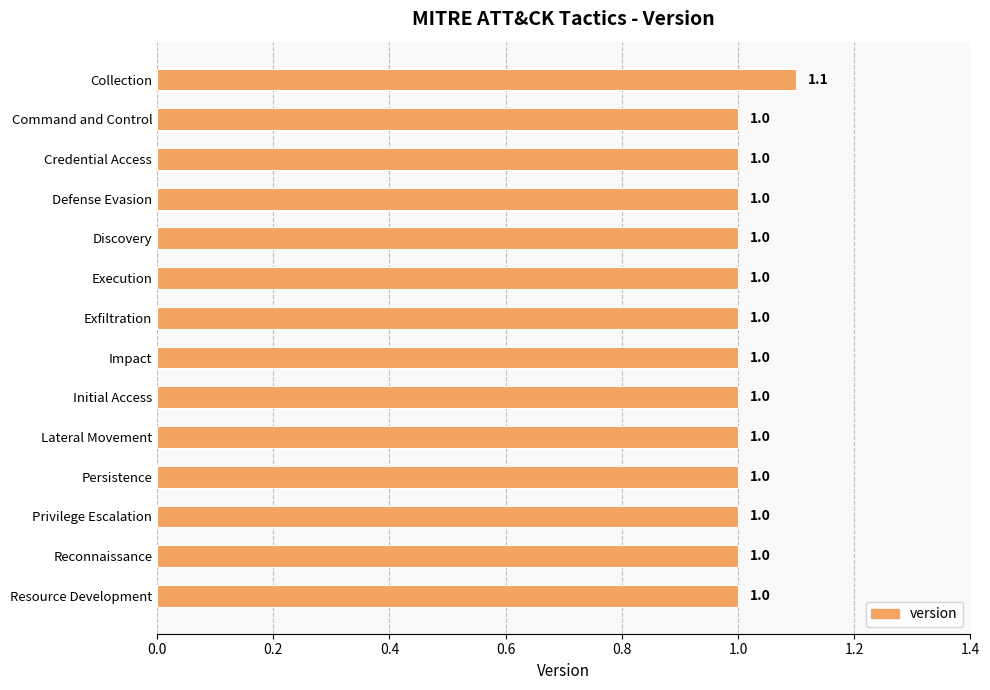

Reading top to bottom, extract all data points from this chart.

1.1	1.0	1.0	1.0	1.0	1.0	1.0	1.0	1.0	1.0	1.0	1.0	1.0	1.0